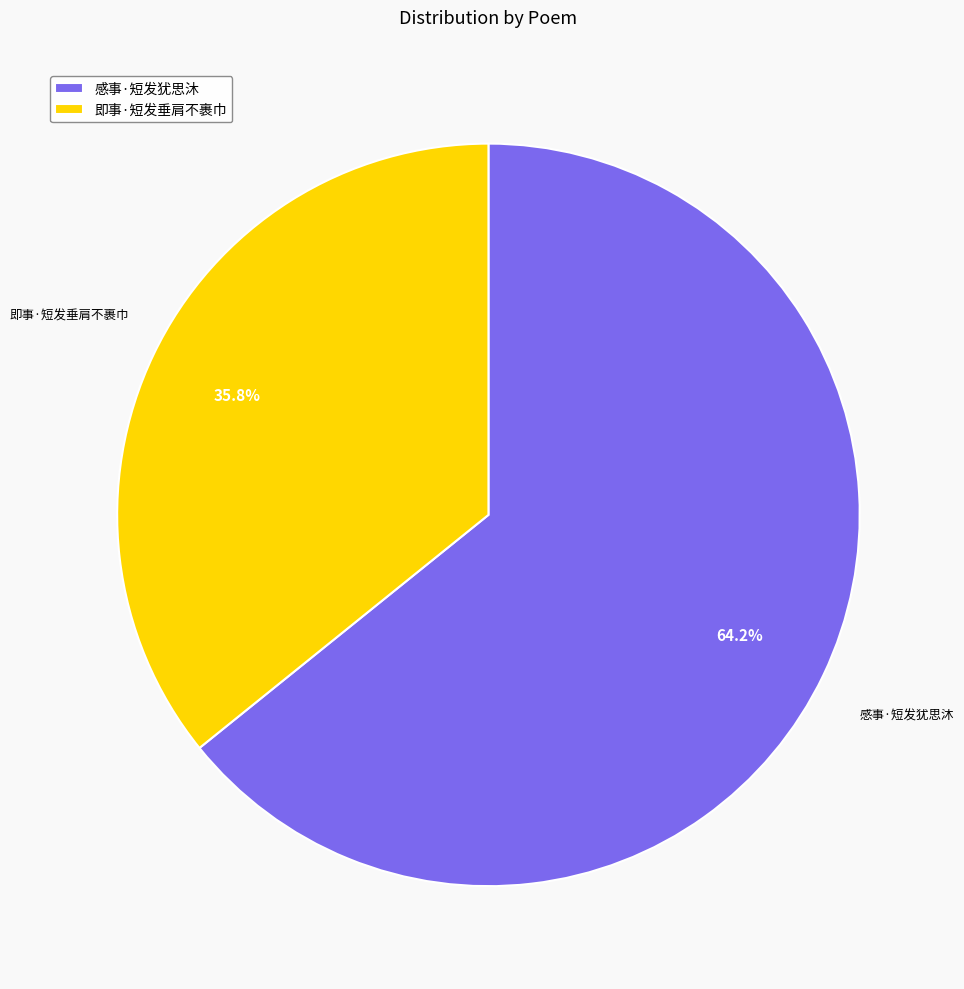

To the nearest percent, what is the difference between the largest and smallest slice percentages?

28%